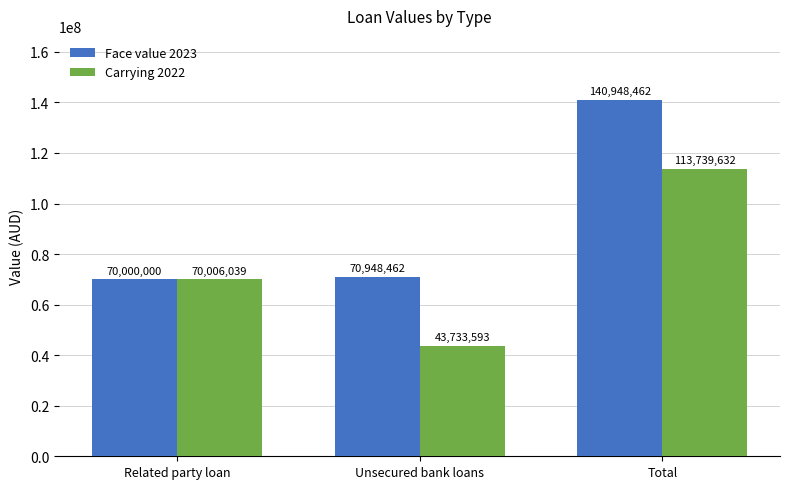

The Face value 2023 series shows 109596479 at Related party loan. True or false?

False